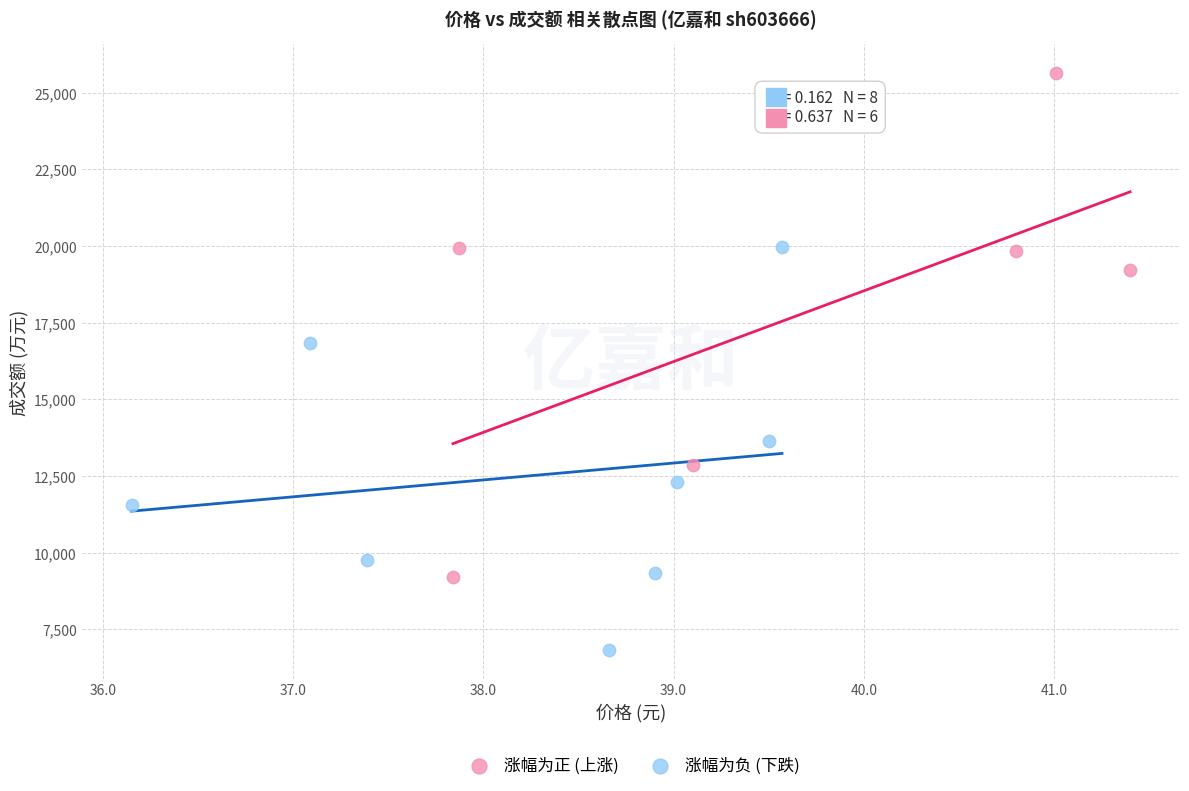

Which series reaches the maximum Y coordinate?

涨幅为正 (上涨)